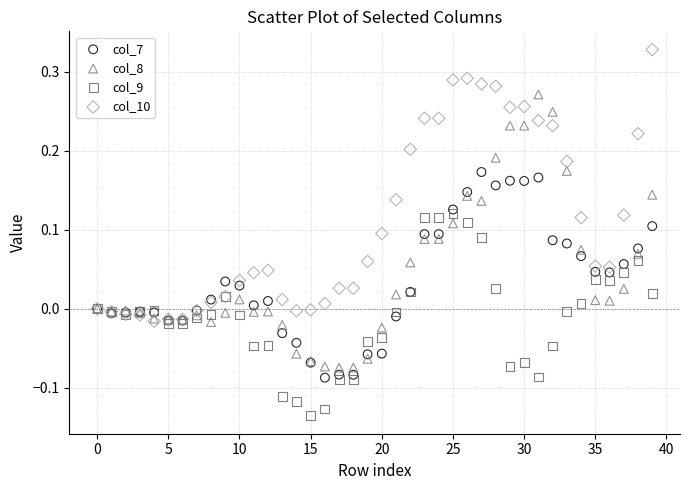

What are all the series names shown in the legend?

col_7, col_8, col_9, col_10